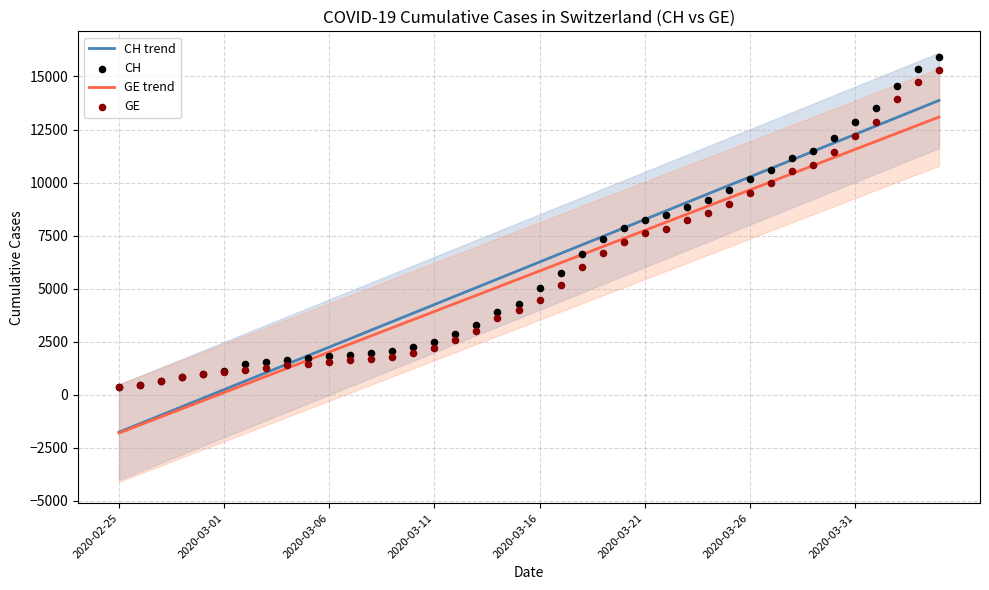

At how many categories does at least one series exceed 4474?

24